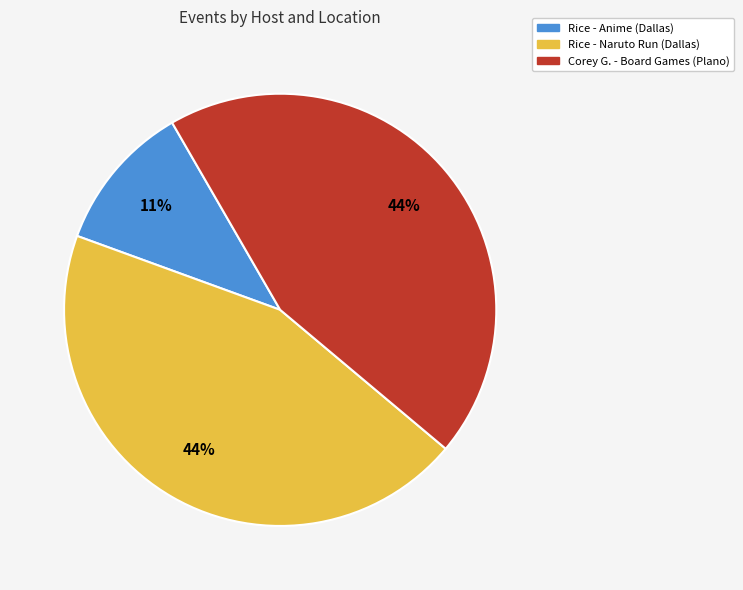

Between Rice - Naruto Run (Dallas) and Rice - Anime (Dallas), which is larger?

Rice - Naruto Run (Dallas)